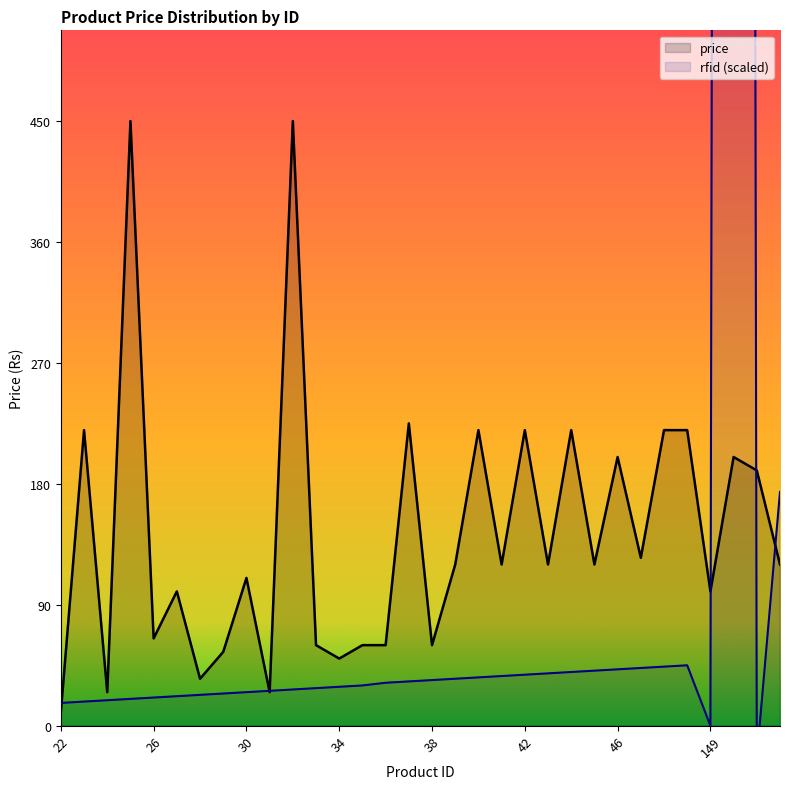

What is the greatest value displayed?

450